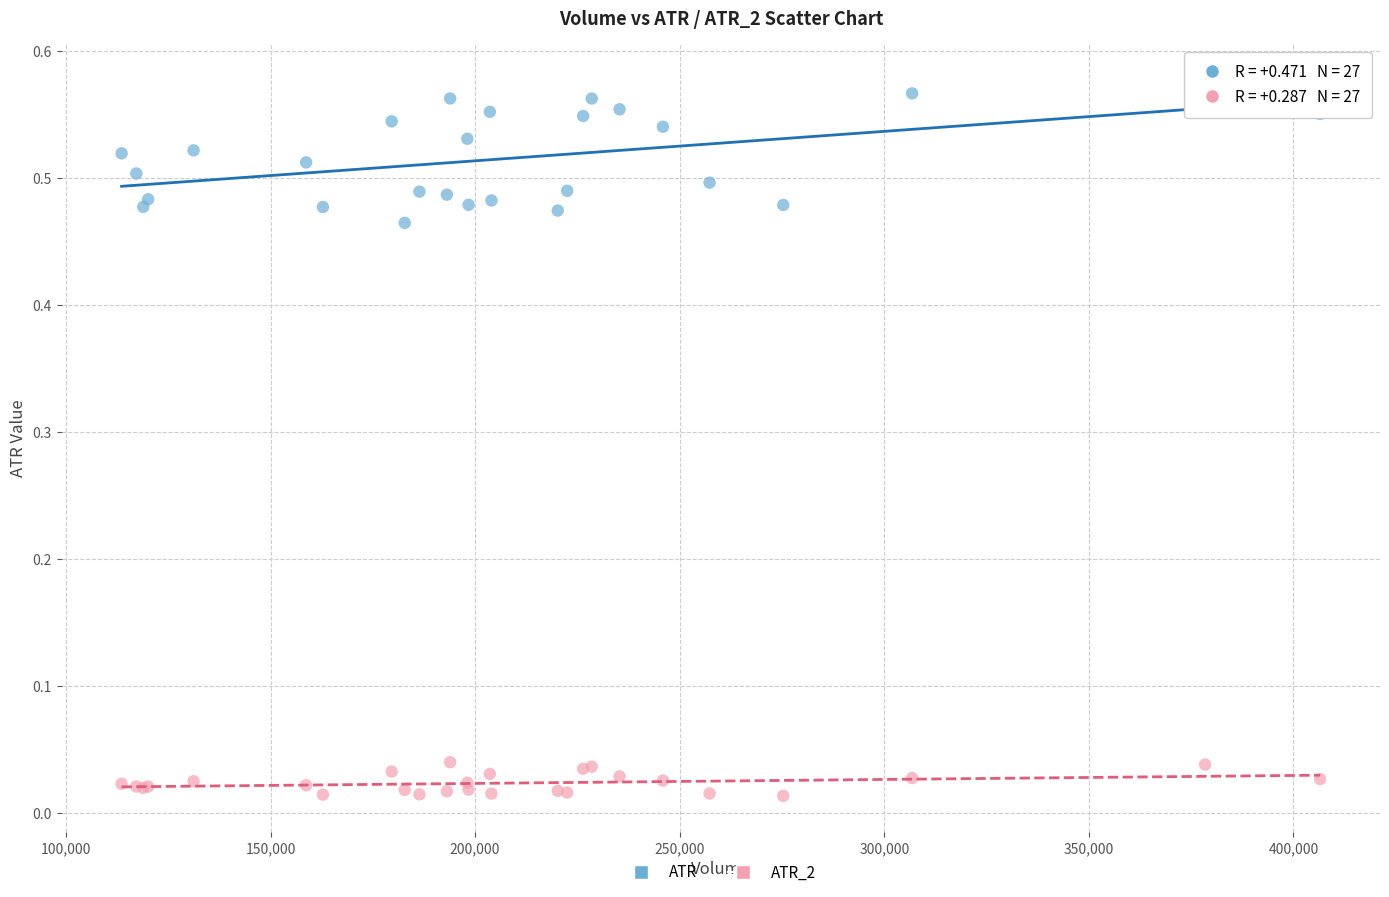

What is the X range (max minus min) for the scatter plot?

292900.0